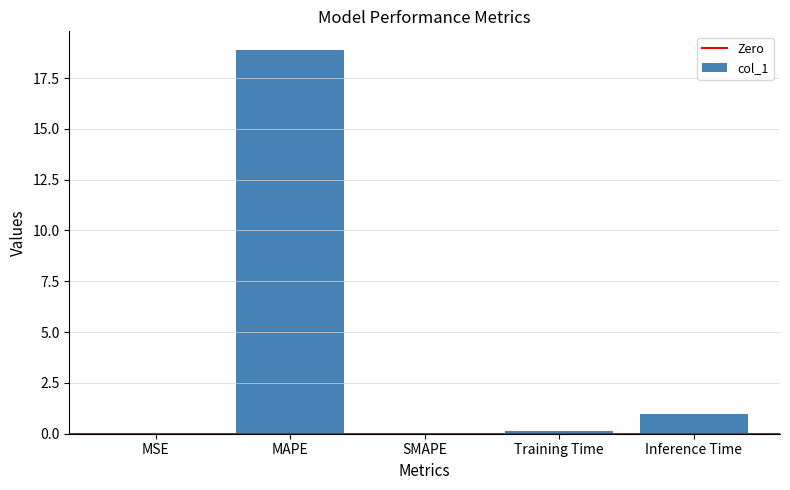

True or false: the data shows 12.3 at SMAPE.

False